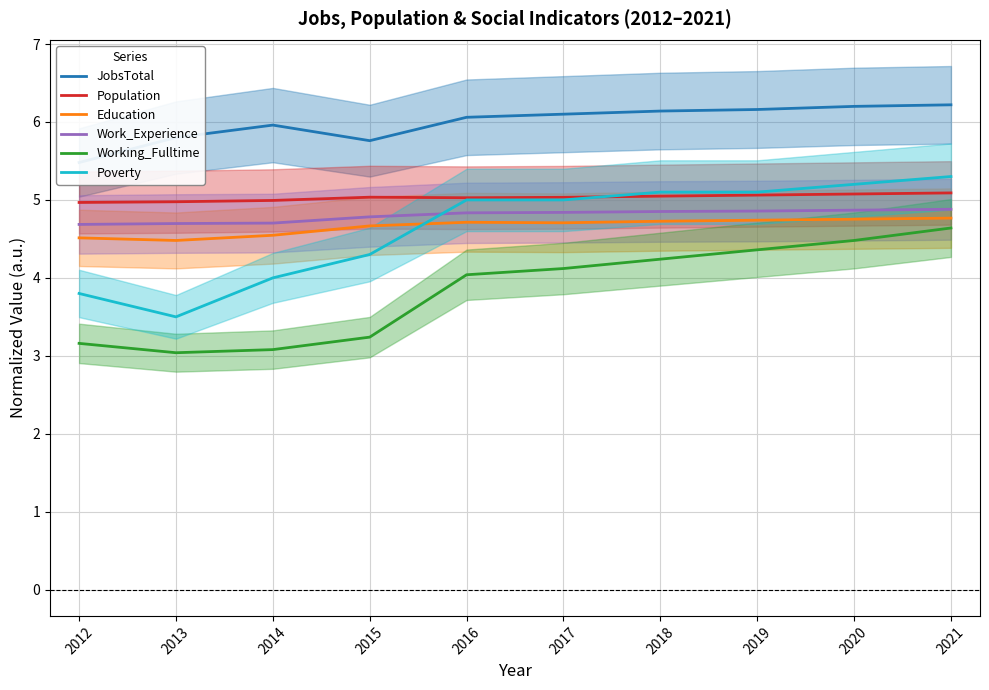

Which series has the largest total across all categories?

JobsTotal